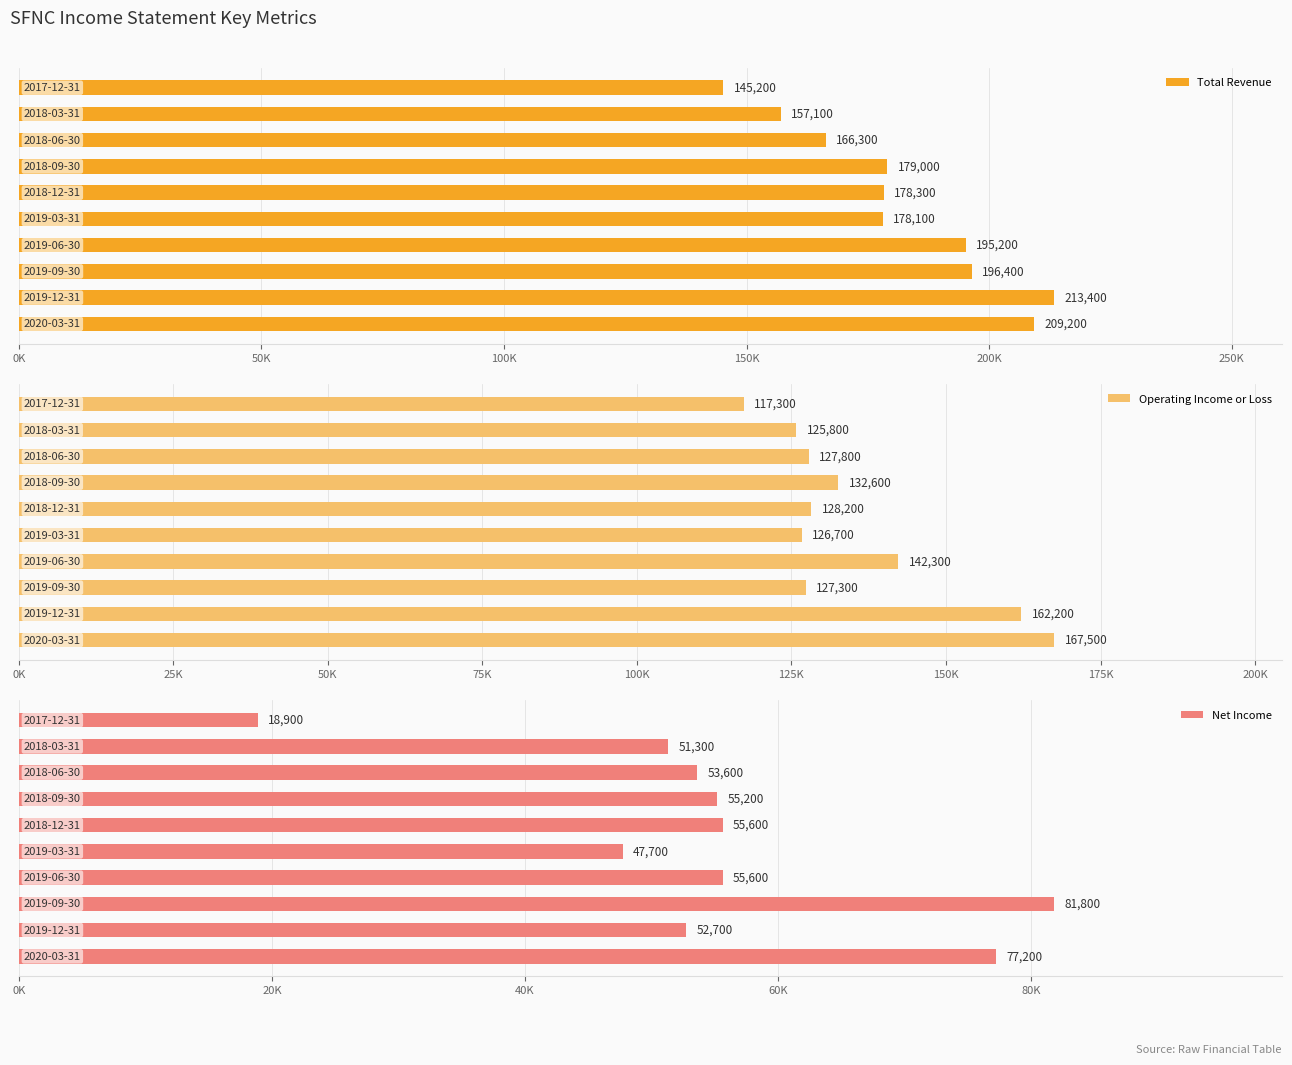

How many bars are there in each group?

3